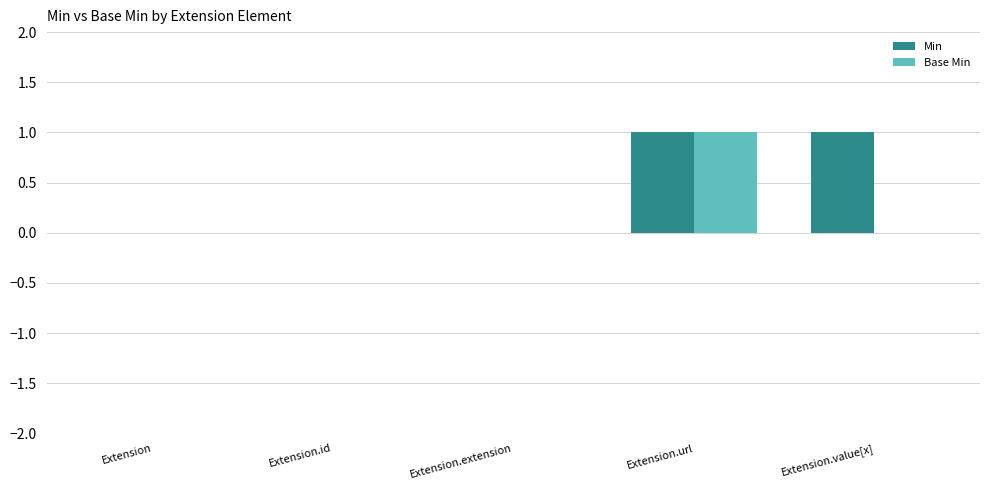

The Base Min series shows 1 at Extension.url. True or false?

True